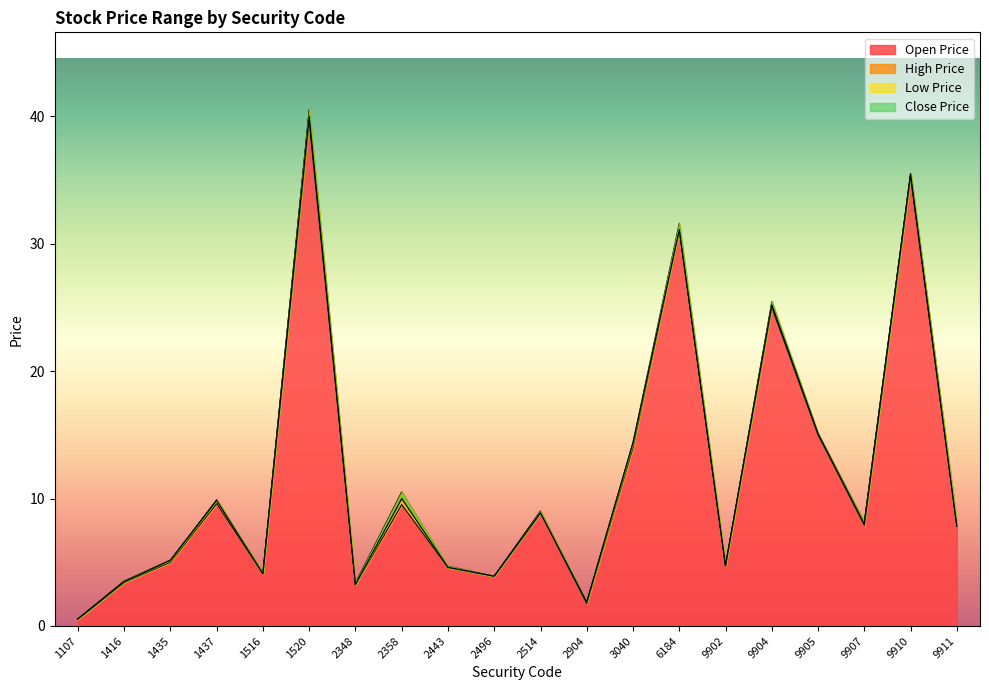

The value of High Price at 9907 is 8.2. True or false?

True